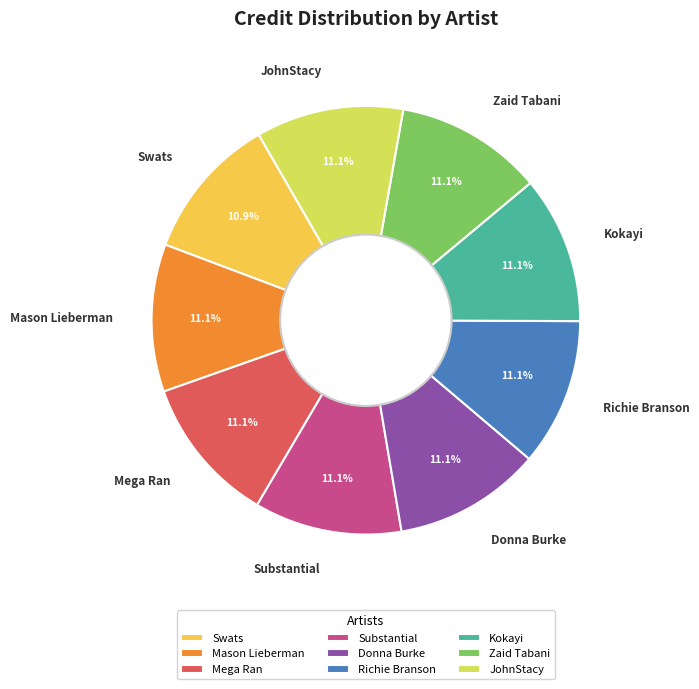

What percentage do Mega Ran and Swats together represent?

22.1%